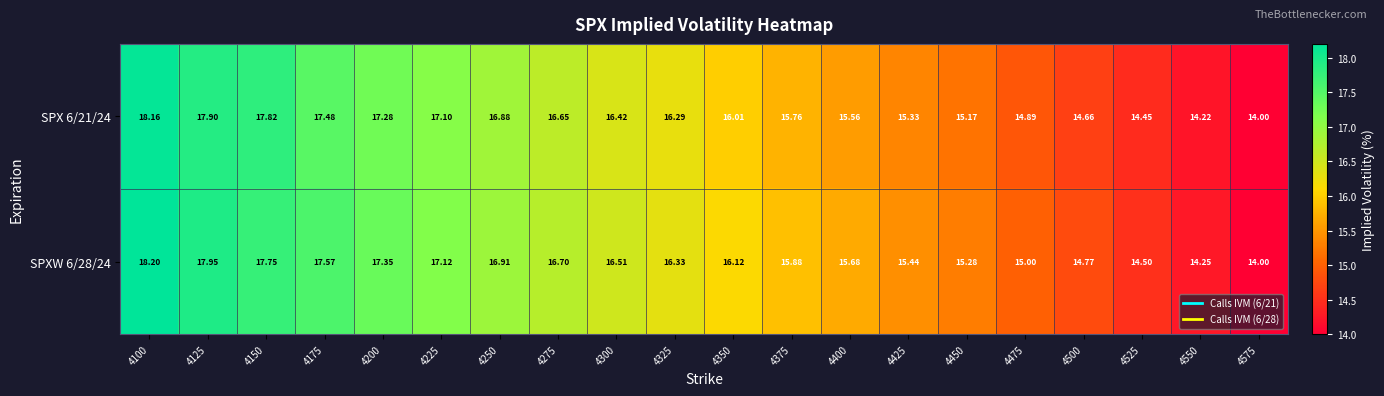

How many series are shown in this chart?

2